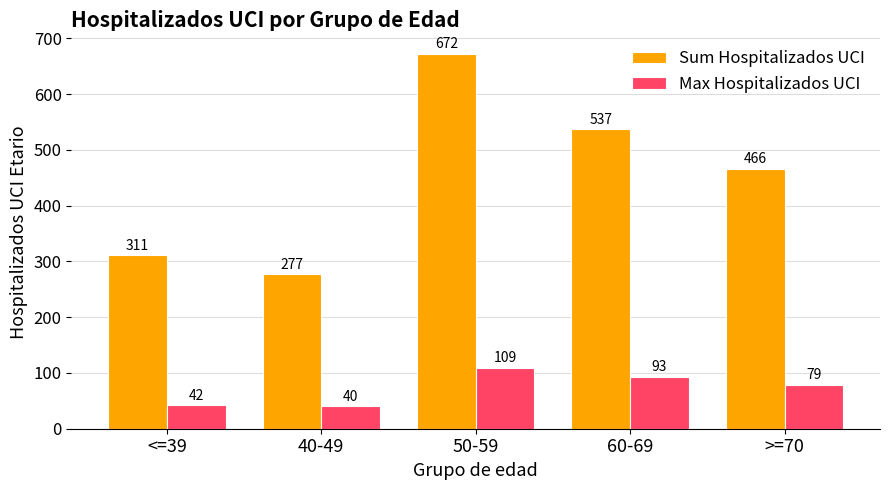

What is the sum of the Max Hospitalizados UCI values at 40-49 and 50-59?

149